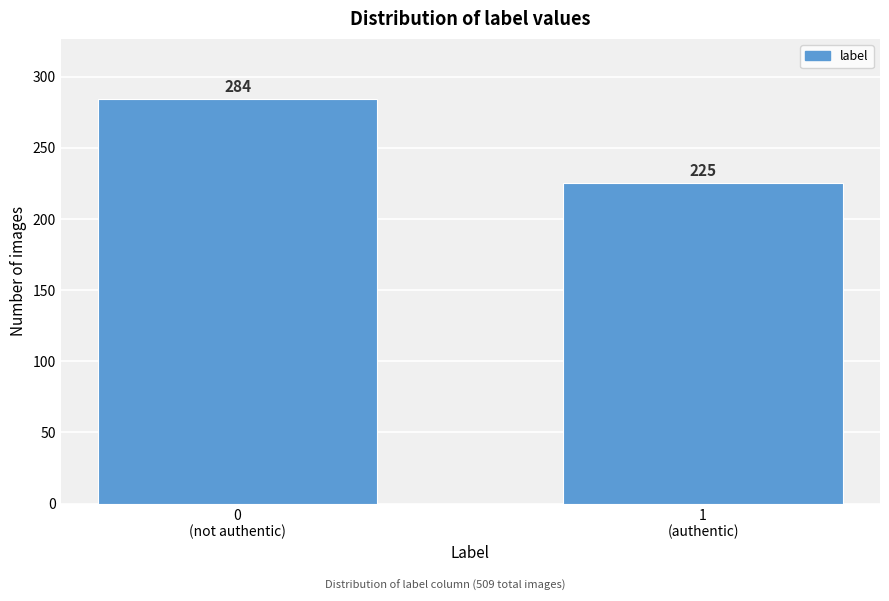

Reading left to right, what are all the values shown in this chart?

284	225